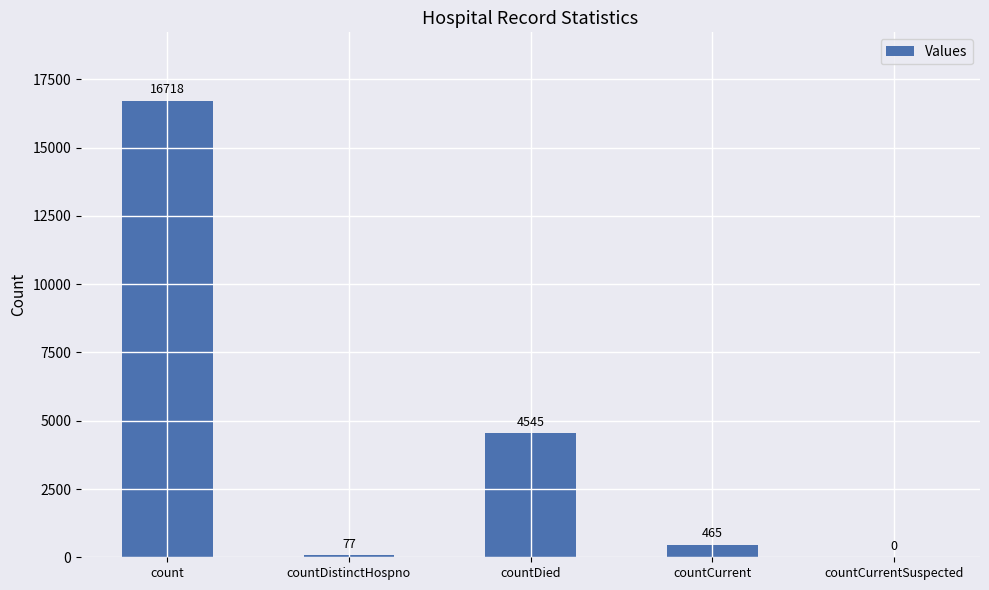

True or false: the data shows 28471 at count.

False